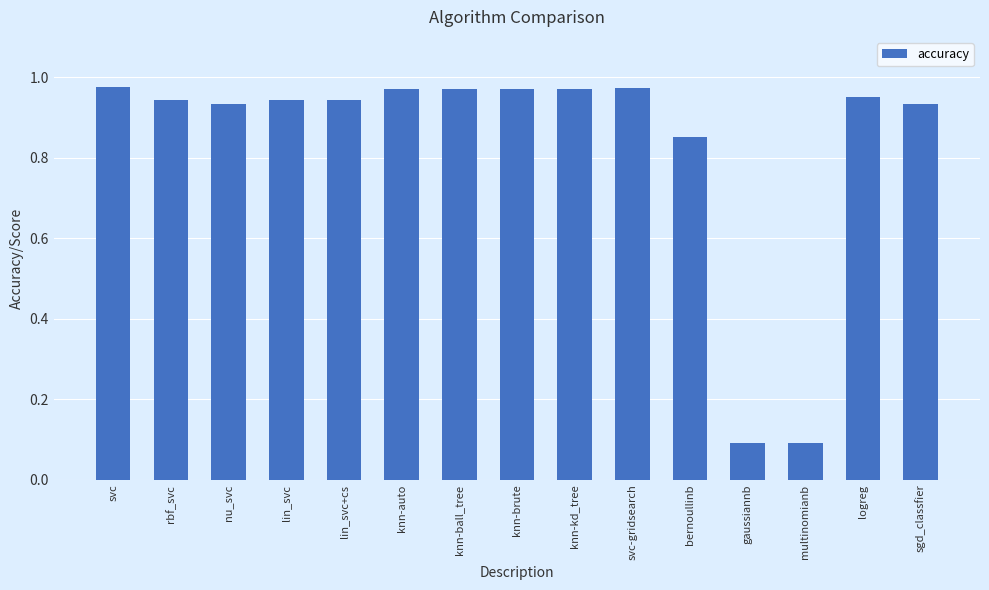

Between lin_svc and nu_svc, which is larger?

lin_svc